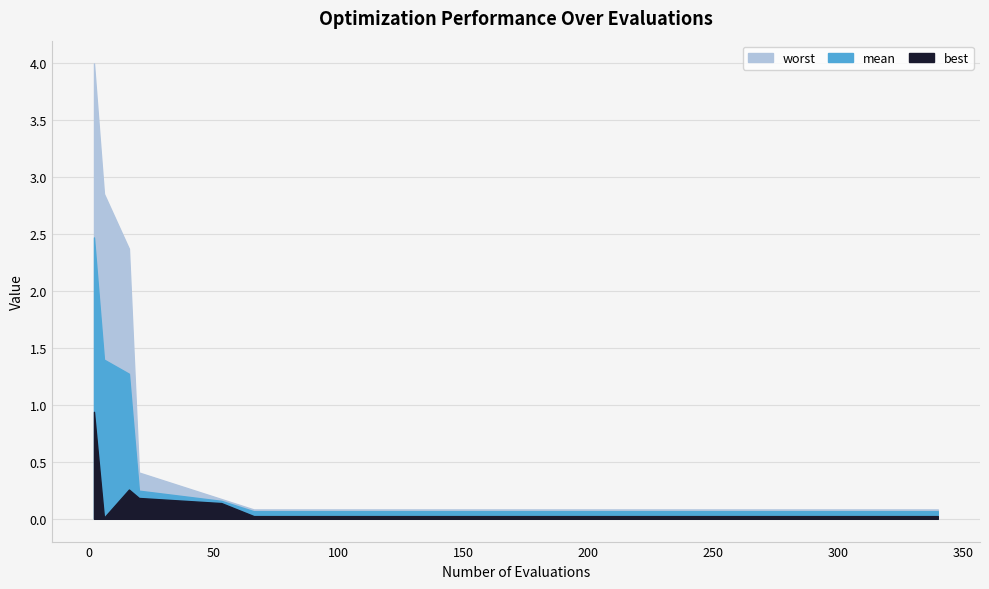

Reading left to right, transcribe all the data shown in this chart.

evals: evals=2.0	mean=6.0	best=16.0	worst=20.0	4=53.0	5=66.0	6=76.0	7=100.0	8=120.0	9=140.0	10=160.0	11=180.0	12=200.0	13=220.0	14=240.0	15=260.0	16=280.0	17=300.0	18=320.0	19=340.0
mean: evals=2.5	mean=1.4	best=1.3	worst=0.2	4=0.2	5=0.1	6=0.1	7=0.1	8=0.1	9=0.1	10=0.1	11=0.1	12=0.1	13=0.1	14=0.1	15=0.1	16=0.1	17=0.1	18=0.1	19=0.1
best: evals=0.9	mean=0.0	best=0.3	worst=0.2	4=0.1	5=0.0	6=0.0	7=0.0	8=0.0	9=0.0	10=0.0	11=0.0	12=0.0	13=0.0	14=0.0	15=0.0	16=0.0	17=0.0	18=0.0	19=0.0
worst: evals=4.0	mean=2.9	best=2.4	worst=0.4	4=0.2	5=0.1	6=0.1	7=0.1	8=0.1	9=0.1	10=0.1	11=0.1	12=0.1	13=0.1	14=0.1	15=0.1	16=0.1	17=0.1	18=0.1	19=0.1